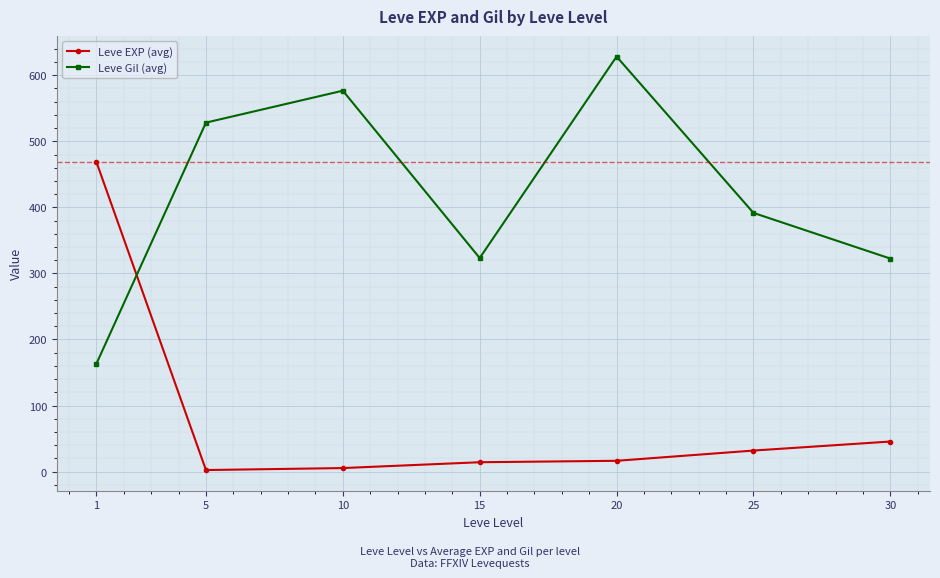

True or false: Leve EXP (avg) and Leve Gil (avg) cross at least once.

True